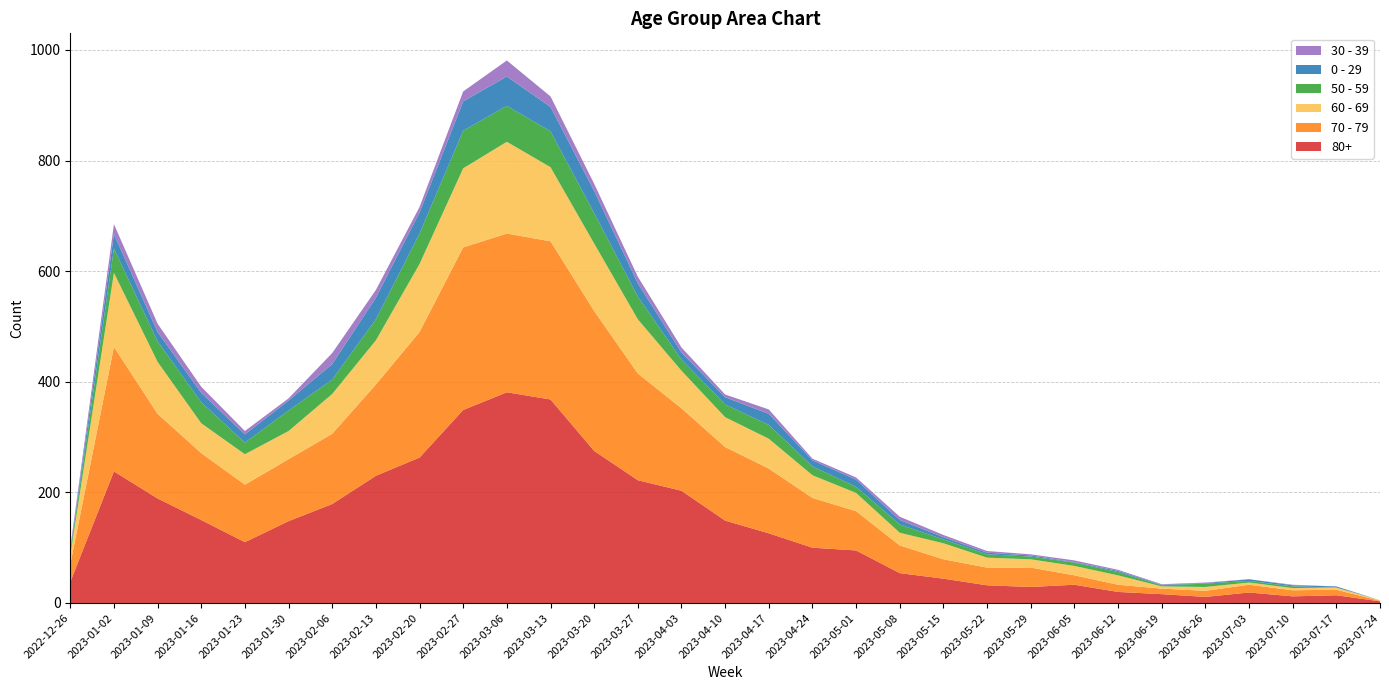

Reading right to left, what are all the values shown in this chart?

80+: 3	14	12	19	11	16	20	33	29	32	44	54	95	100	126	149	203	222	275	368	381	349	263	230	179	148	110	150	189	238	38
70 - 79: 1	10	11	14	11	10	13	17	35	32	35	50	71	90	117	133	149	193	253	286	287	294	227	165	127	112	104	121	153	225	32
60 - 69: 1	4	4	4	7	4	17	17	15	18	29	23	33	41	54	54	68	98	122	134	166	143	123	80	72	51	55	54	94	134	16
50 - 59: 0	0	3	3	6	2	6	6	5	6	7	15	11	16	25	23	20	41	55	65	65	68	55	38	26	37	21	38	37	44	5
0 - 29: 0	2	2	3	1	1	2	1	2	3	4	8	13	11	20	13	13	24	40	44	53	53	38	39	28	18	15	17	17	26	4
30 - 39: 0	0	1	0	1	1	2	3	2	3	4	6	4	3	8	5	9	12	13	19	29	18	10	14	20	4	6	11	15	18	5